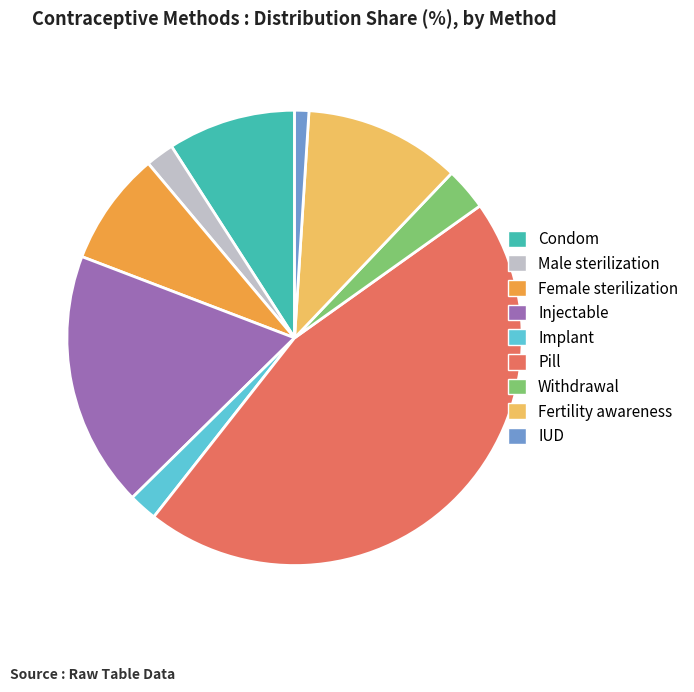

What is the smallest slice in the pie chart?

IUD